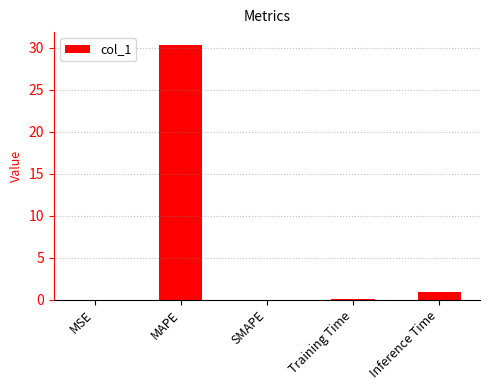

Which category has the highest value across all series?

MAPE